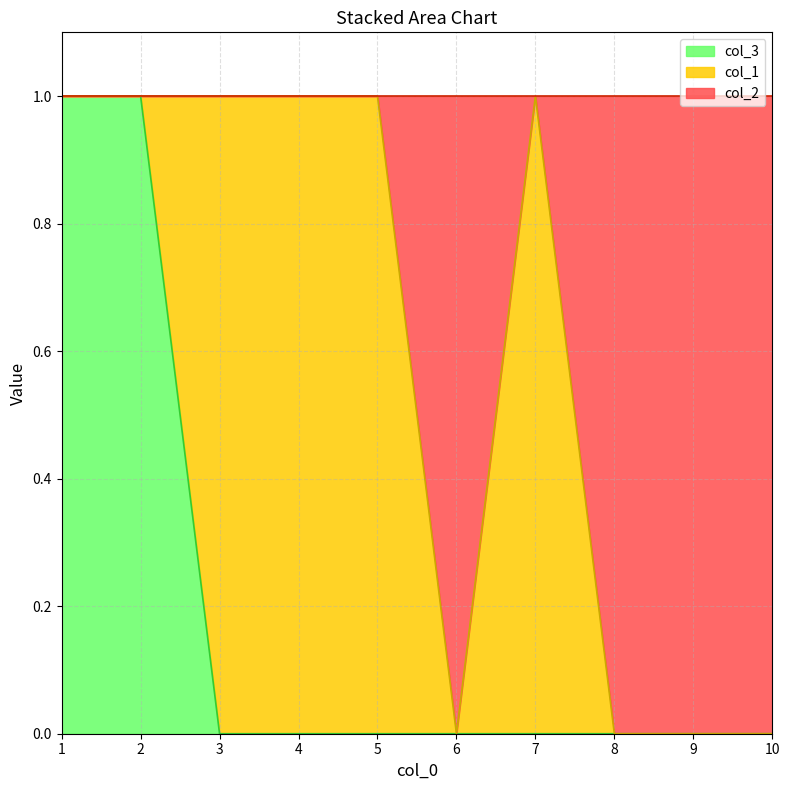

In col_2, how many points are lower than both neighbors (excluding endpoints)?

1